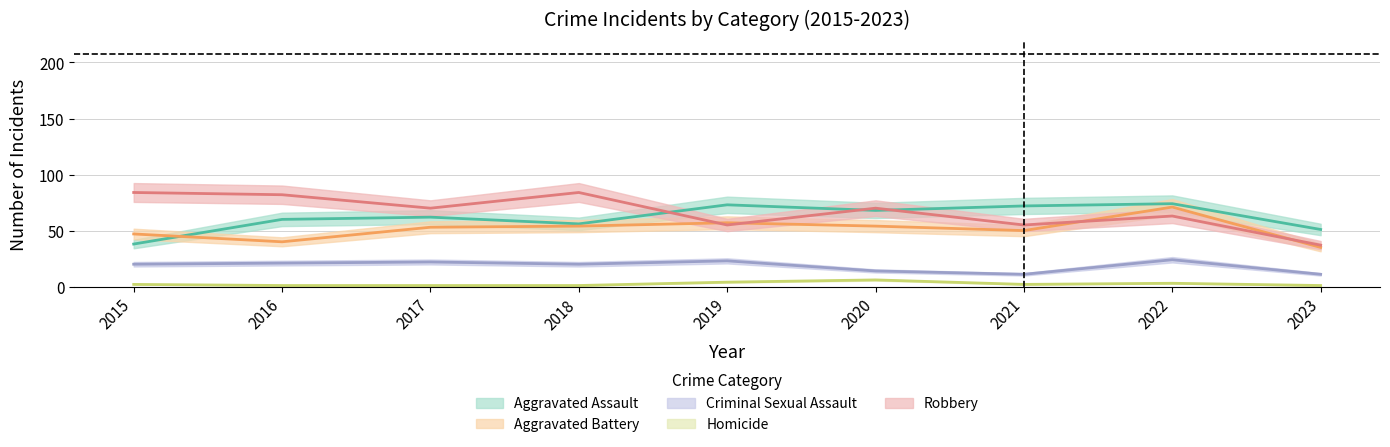

True or false: Aggravated Assault and Aggravated Battery intersect in this chart.

True